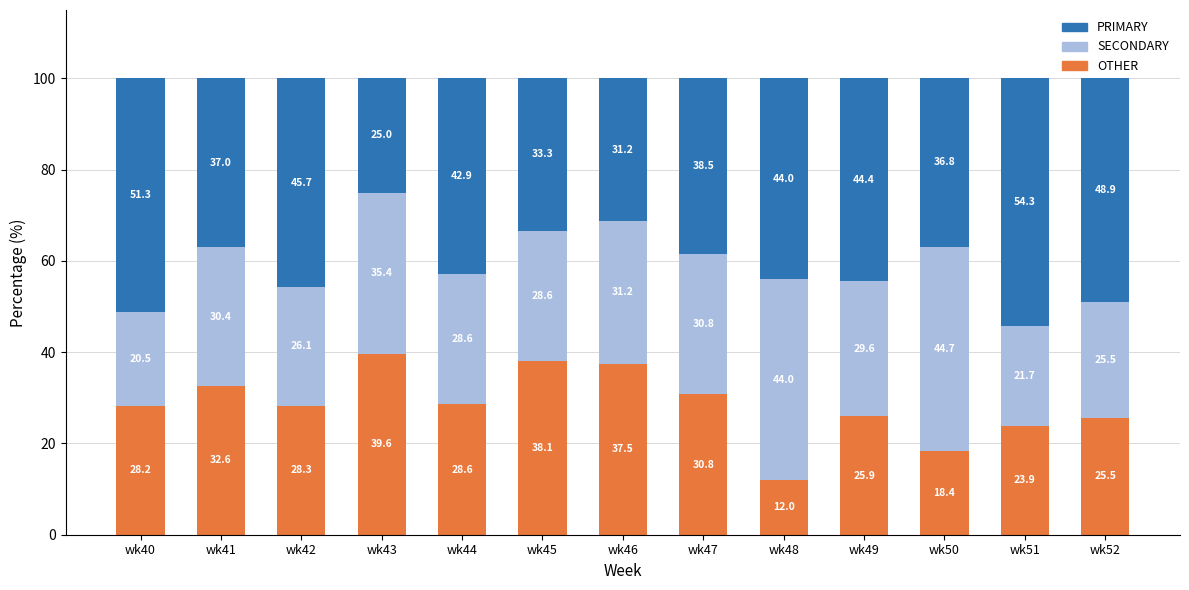

Does the chart contain stacked bars?

Yes